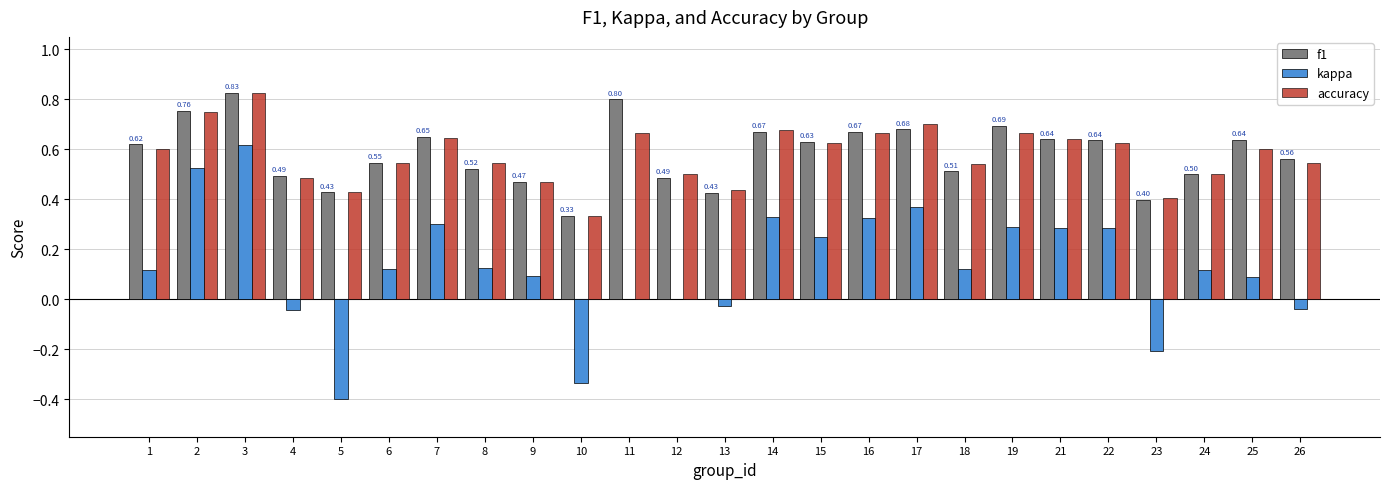

Are the bars grouped side by side (vs. stacked)?

Yes